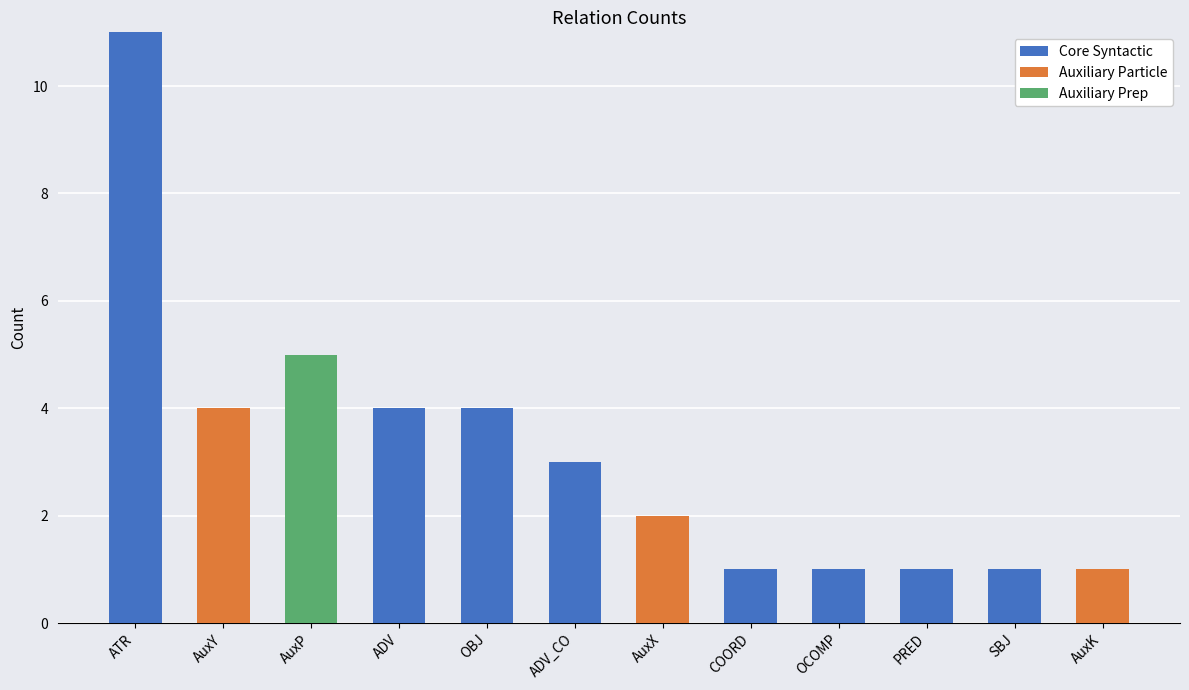

What is the total value across all series at AuxP?

5